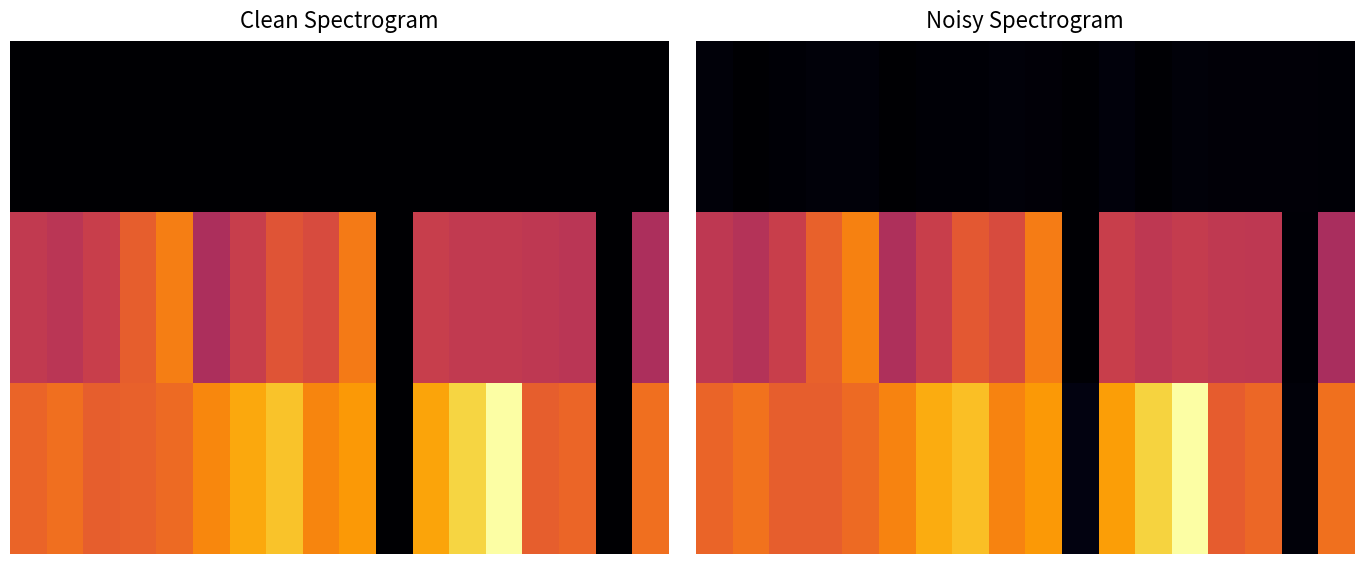

Is it true that 1.0 equals 0.0 at 16?

True